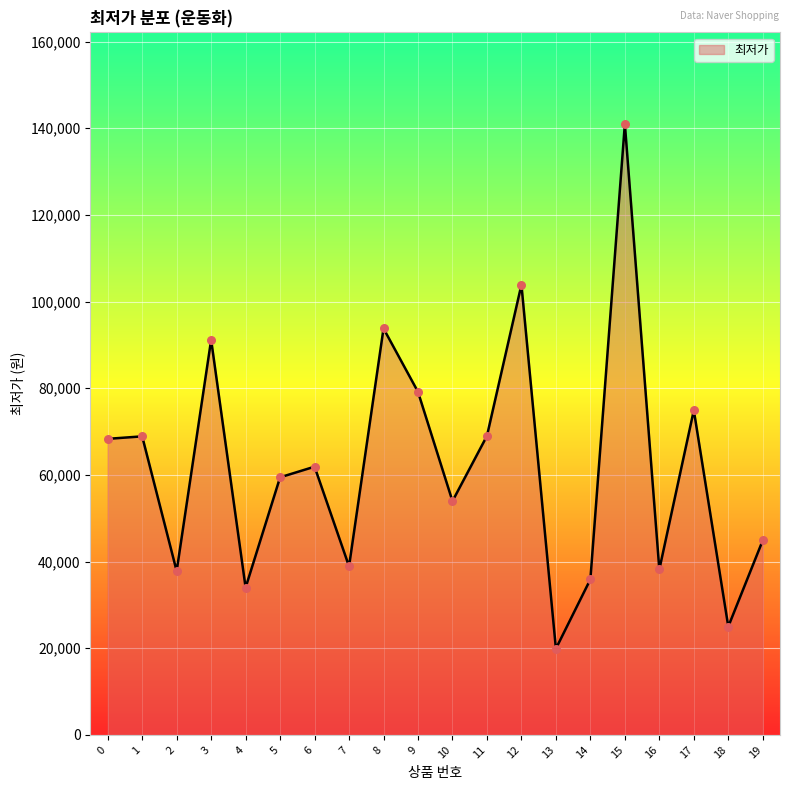

Which has a higher value, 10 or 13?

10